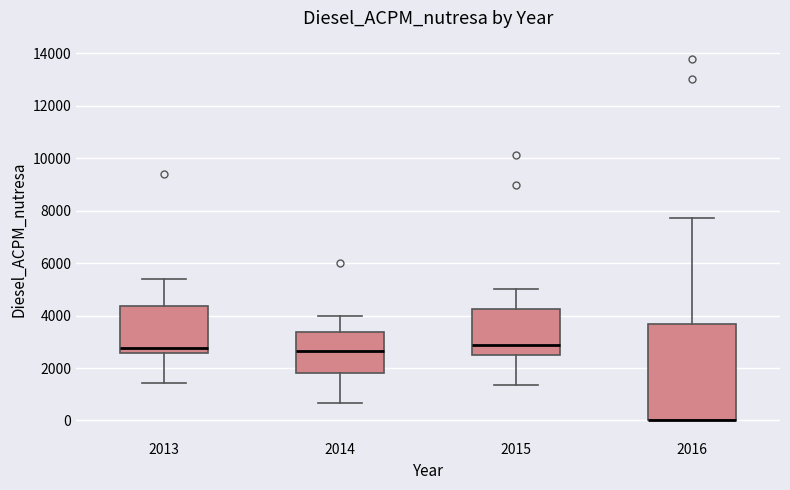

Reading left to right, read every box against the y-axis: the position of its median line, the range the box covers, and the ends of its whiskers. The values are not printed on the chart, so give them approximately, as read against the axis.

2013: median 2800, box 2600 to 4400, whiskers 1400 to 5400
2014: median 2600, box 1800 to 3400, whiskers 600 to 4000
2015: median 2800, box 2400 to 4200, whiskers 1400 to 5000
2016: median 0 (drawn on the box's lower edge), box 0 to 3600, whiskers 0 to 7800